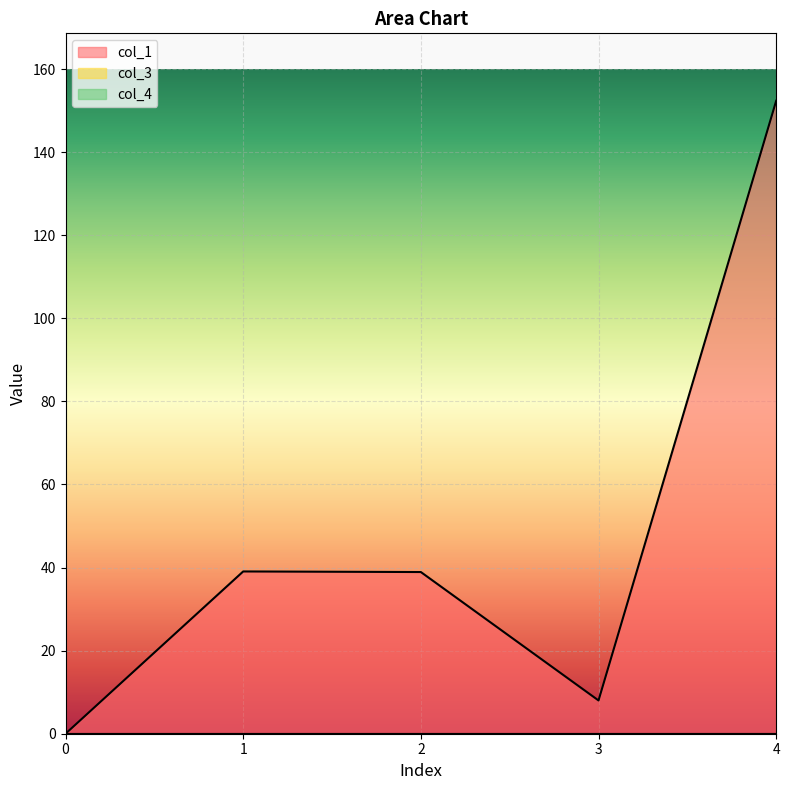

What is the difference between the highest and lowest values at 4?

152.4